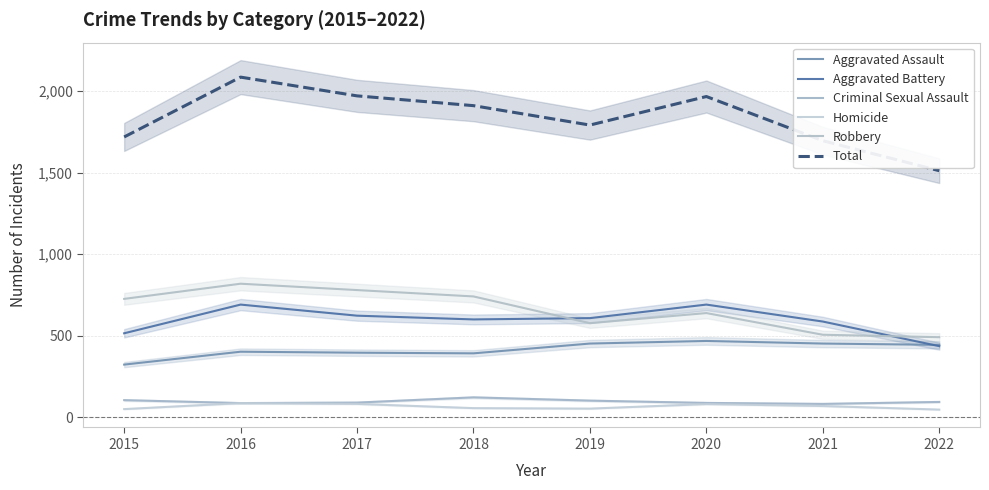

True or false: Robbery and Total cross at least once.

False